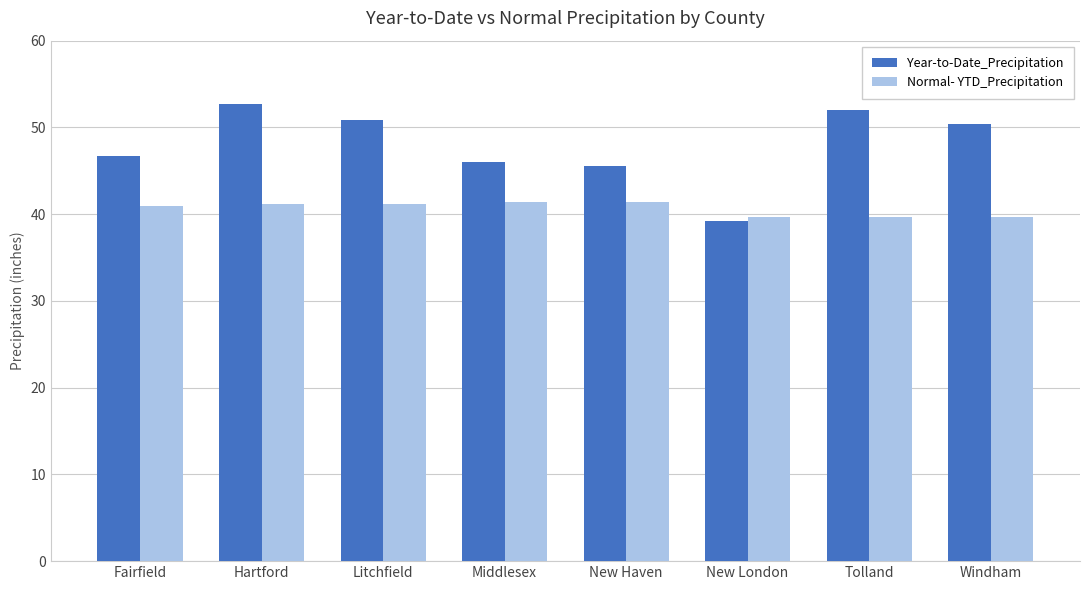

How many values in the Year-to-Date_Precipitation series are below 50?

4